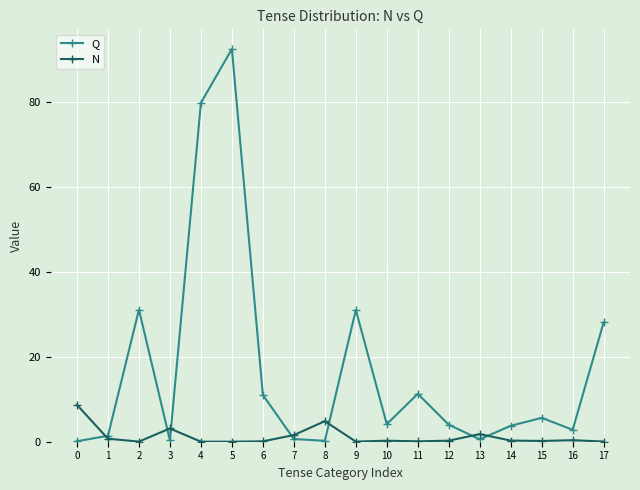

Where is the first local maximum for N?

3